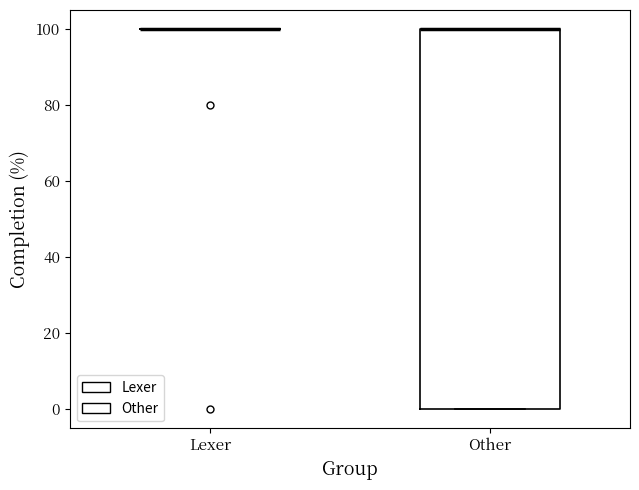

Comparing the boxes themselves (not the whiskers), which one is the tallest?

Other